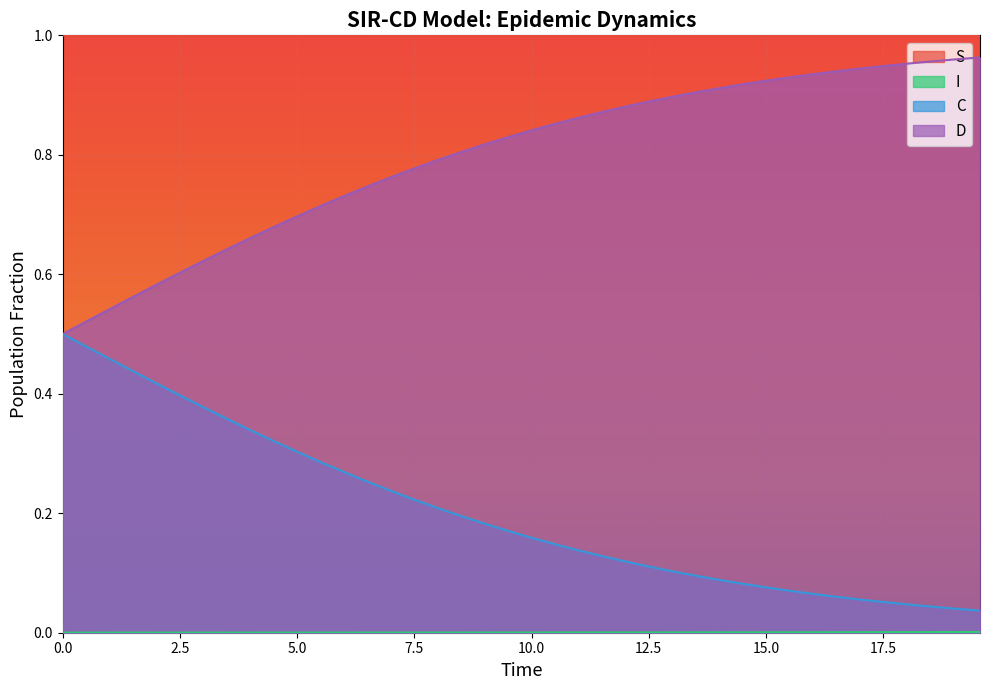

Which series has the largest total across all categories?

S